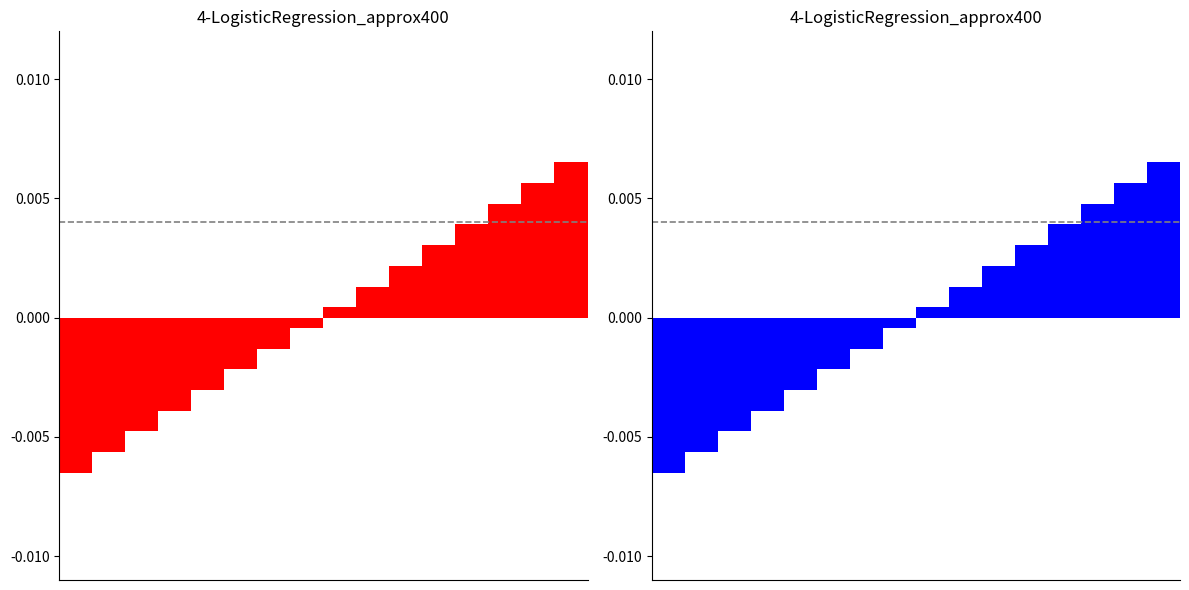

Where is col_0_red nearest to the value 0?

7